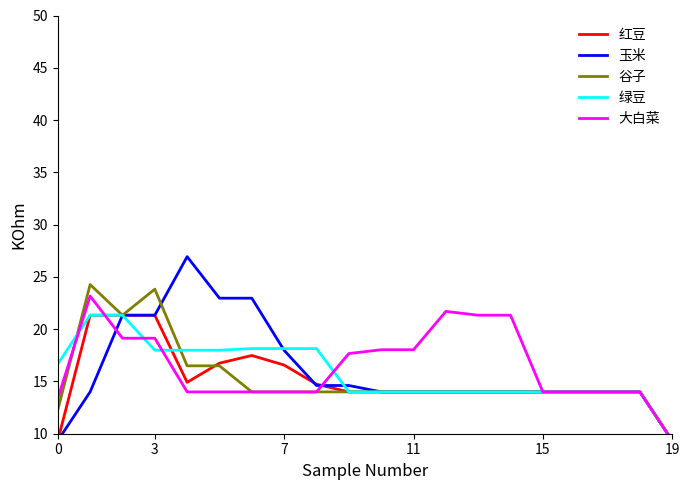

Reading left to right, what are all the values shown in this chart?

红豆: 9.3	21.3	21.3	21.3	14.9	16.8	17.5	16.6	14.7	14.0	14.0	14.0	14.0	14.0	14.0	14.0	14.0	14.0	14.0	9.3
玉米: 9.3	14.0	21.3	21.3	26.9	23.0	23.0	18.0	14.6	14.6	14.0	14.0	14.0	14.0	14.0	14.0	14.0	14.0	14.0	9.3
谷子: 12.3	24.3	21.3	23.8	16.5	16.5	14.0	14.0	14.0	14.0	14.0	14.0	14.0	14.0	14.0	14.0	14.0	14.0	14.0	9.3
绿豆: 16.7	21.3	21.3	18.0	18.0	18.0	18.1	18.1	18.1	14.0	14.0	14.0	14.0	14.0	14.0	14.0	14.0	14.0	14.0	9.3
大白菜: 13.4	23.2	19.1	19.1	14.0	14.0	14.0	14.0	14.0	17.7	18.0	18.0	21.7	21.3	21.3	14.0	14.0	14.0	14.0	9.3